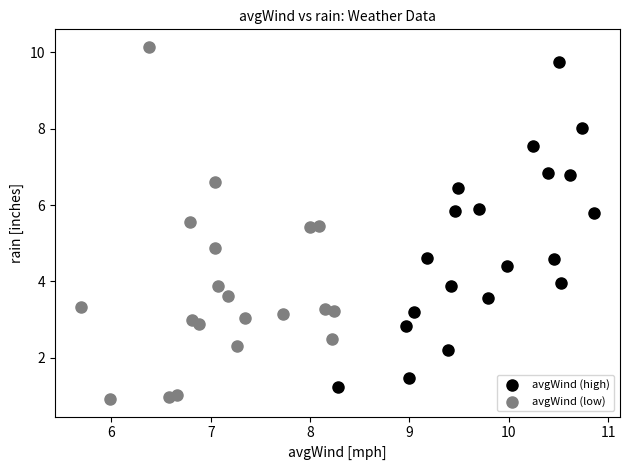

Which series contains the lowest Y value?

avgWind (low)